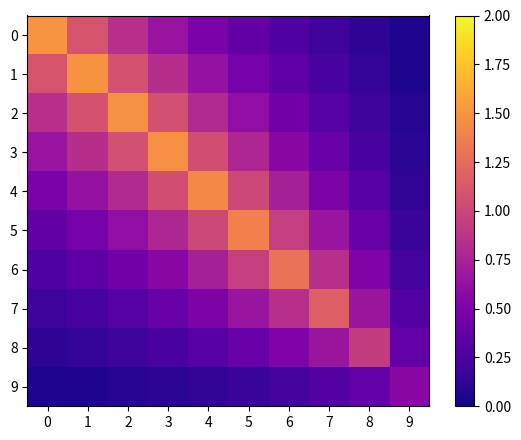

Between 2 and 9, which series saw the biggest shift?

2